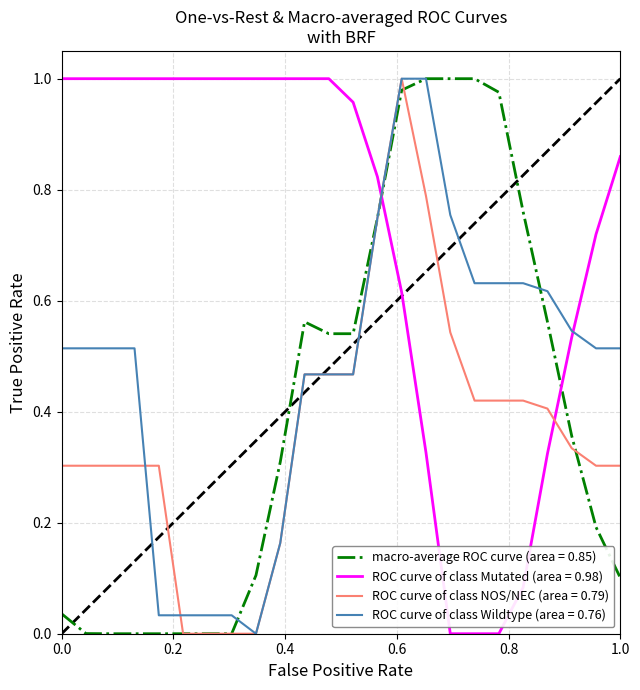

After their last crossing, which series has the higher values: macro-average ROC curve (area = 0.85) or ROC curve of class Mutated (area = 0.98)?

ROC curve of class Mutated (area = 0.98)